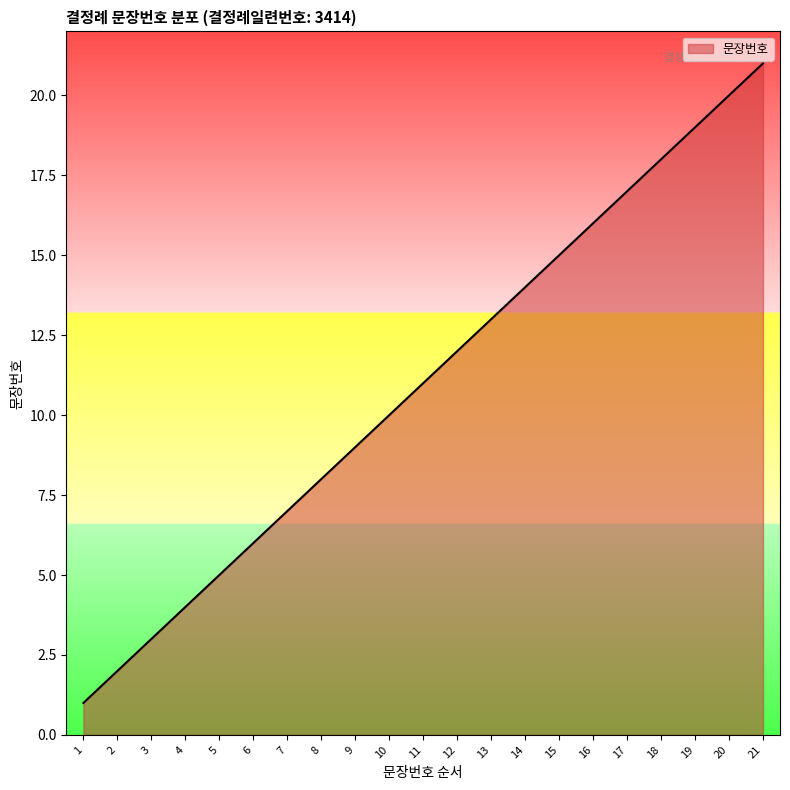

True or false: the data shows 16 at 16.

True